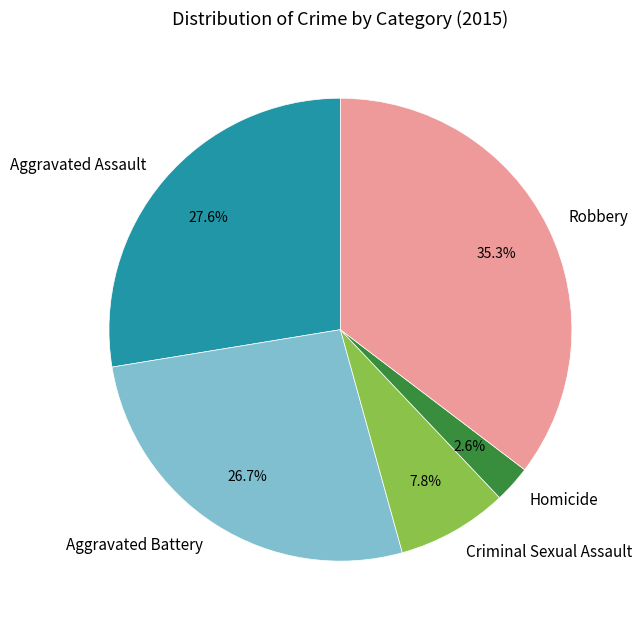

What portion of the pie excludes Aggravated Battery?

73.3%